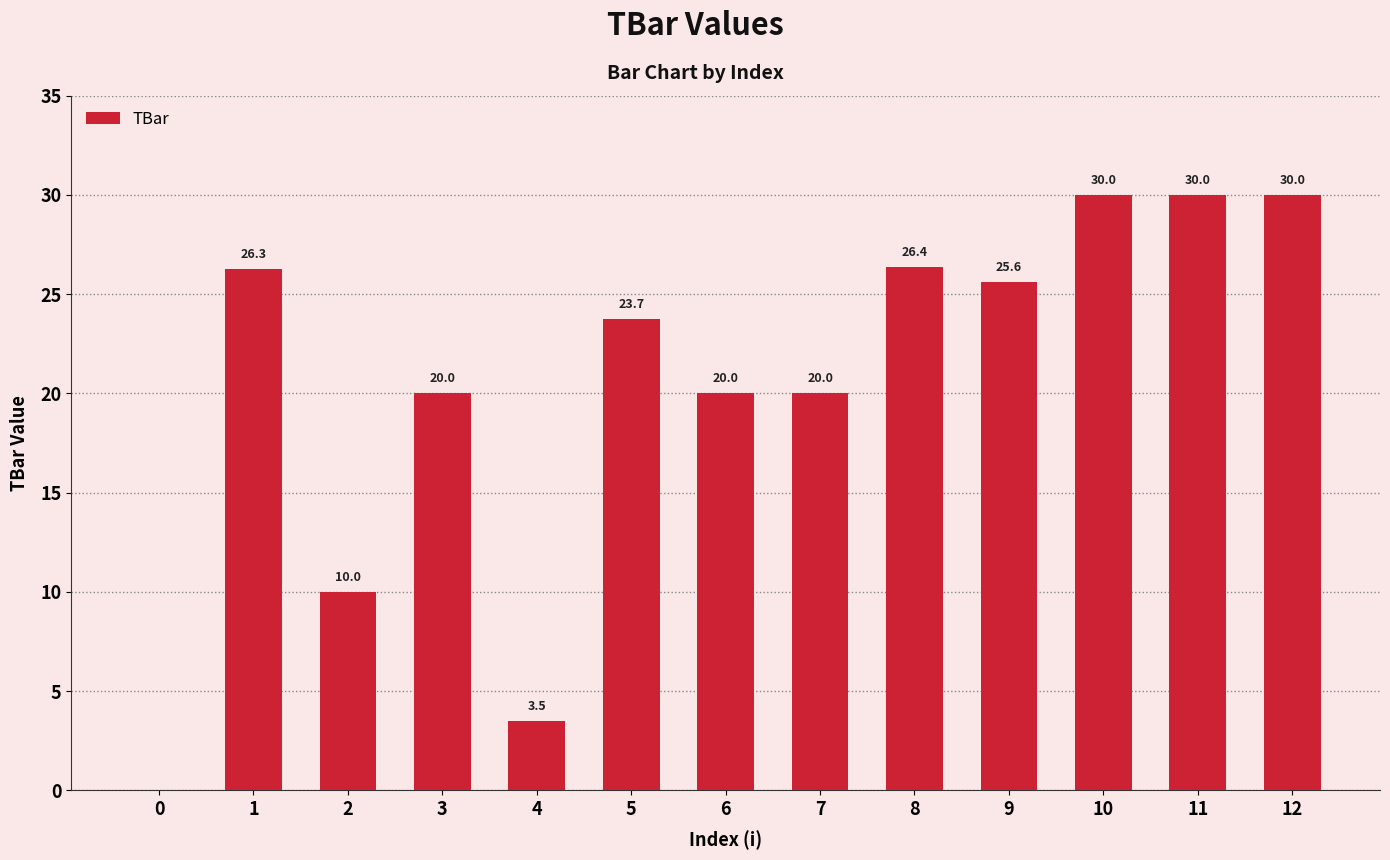

What is the maximum value shown in the chart?

30.0